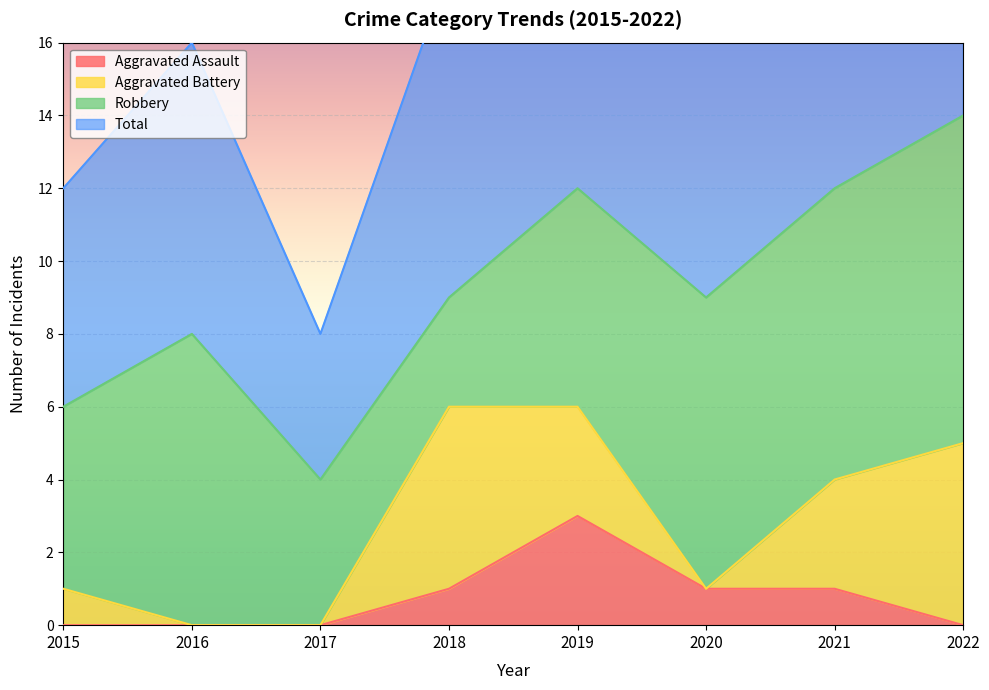

The Aggravated Assault series shows 1 at 2019. True or false?

False